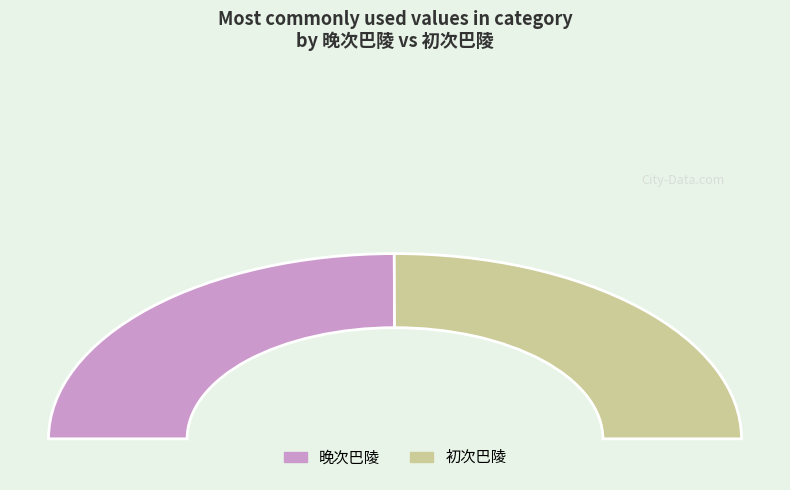

What is the smallest slice in the pie chart?

晚次巴陵